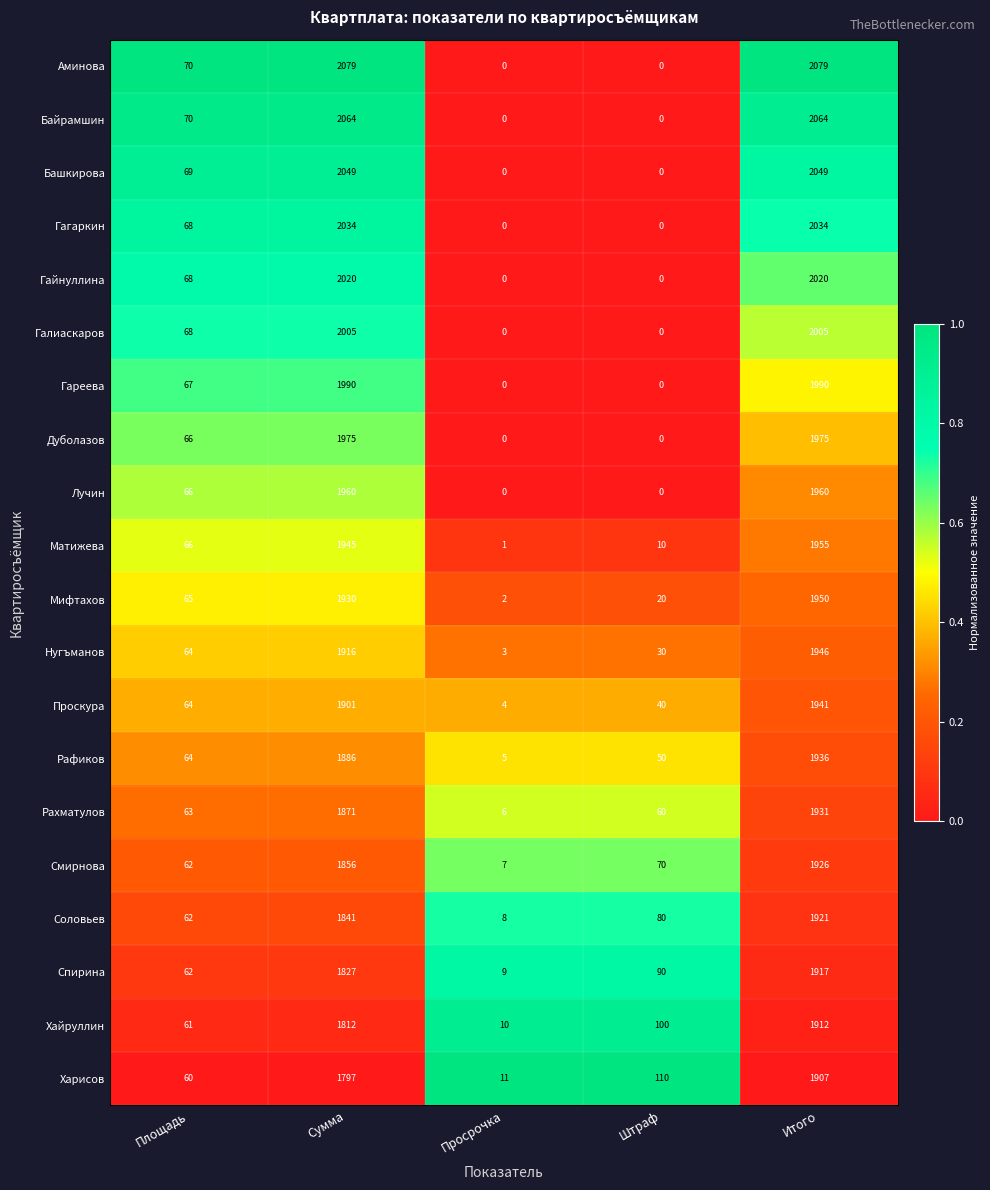

What is the difference between the second highest and minimum values in the Проскура series?

1897